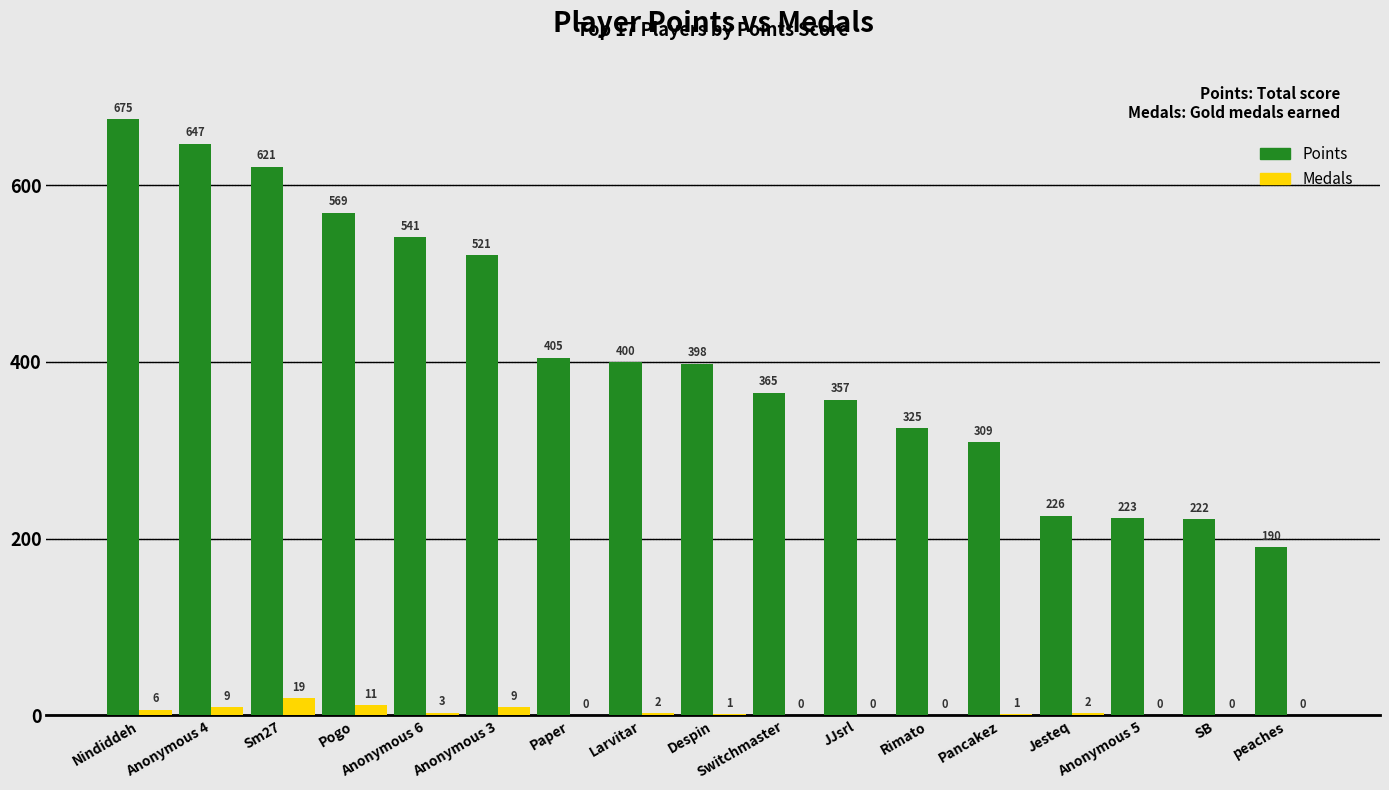

What is the sum of all Points values?

6994